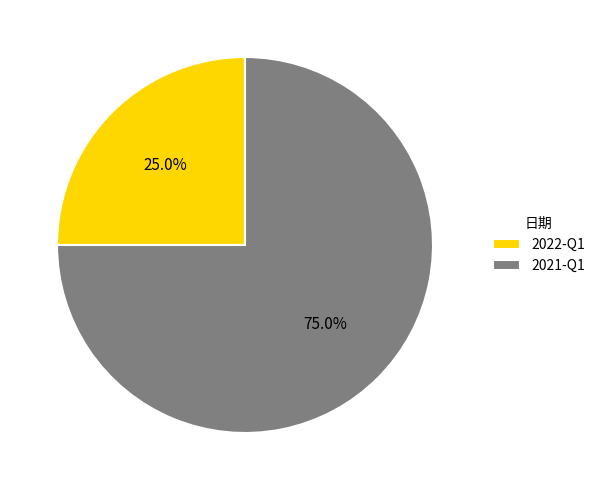

To the nearest percent, what is the difference between the 2022-Q1 and 2021-Q1 slice percentages?

50%